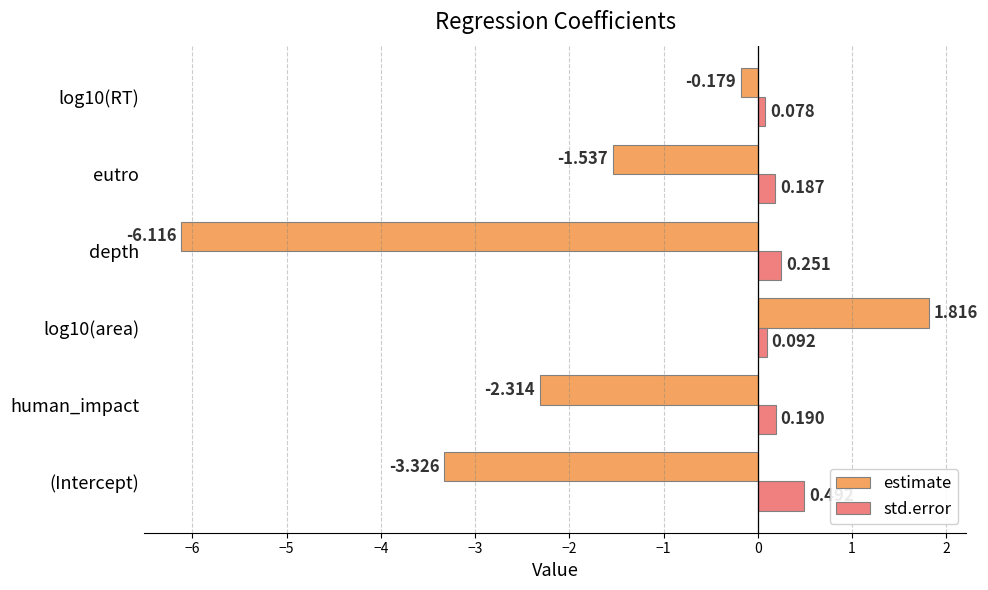

Which series has the largest range (max minus min)?

estimate